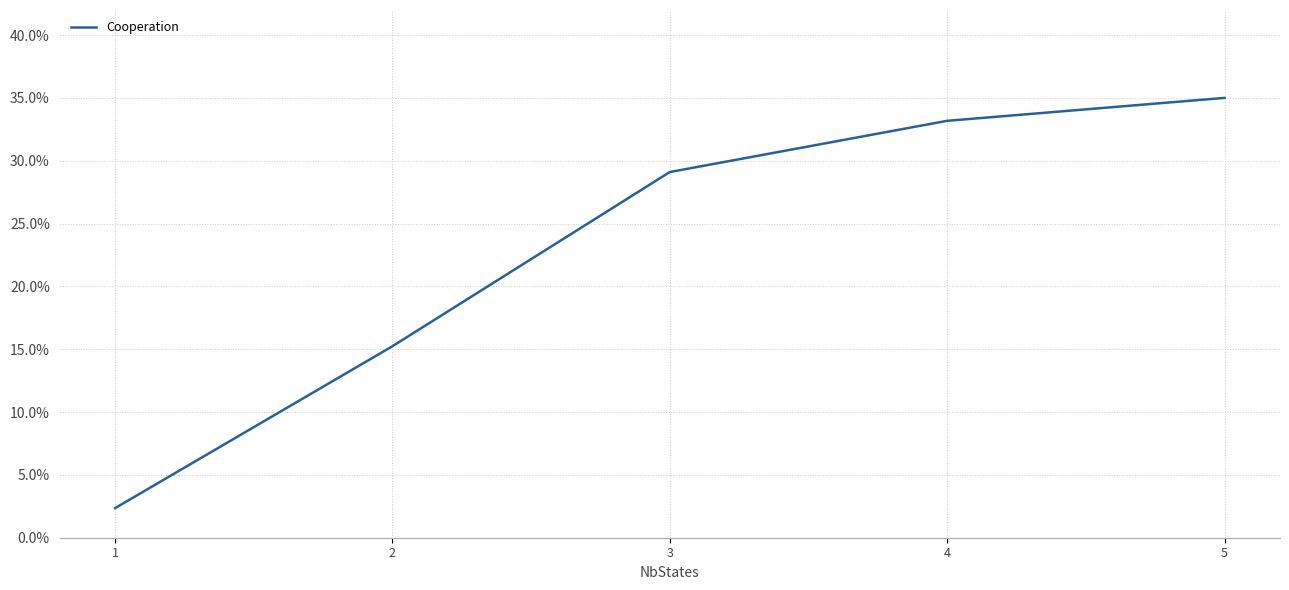

Does the chart have visible grid lines?

Yes